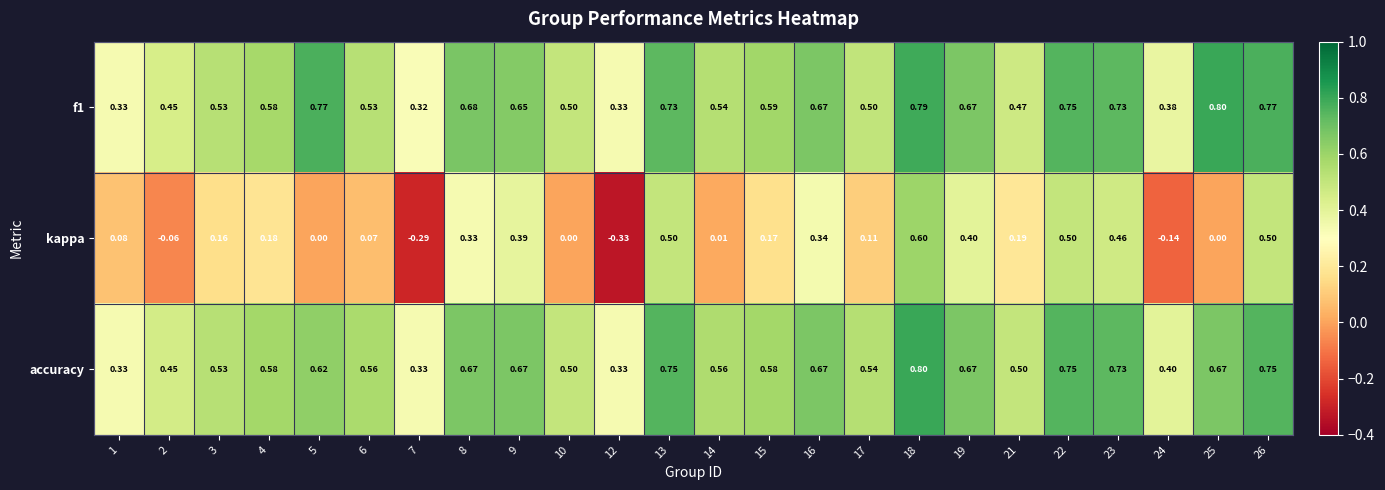

Which series has the widest spread of values?

kappa